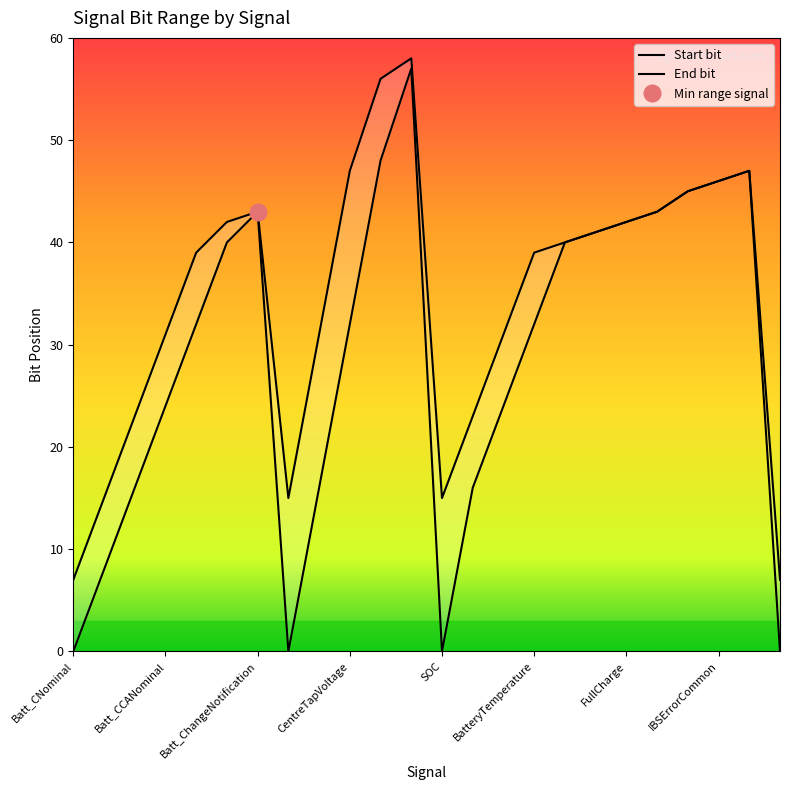

True or false: Start bit and End bit cross at least once.

False